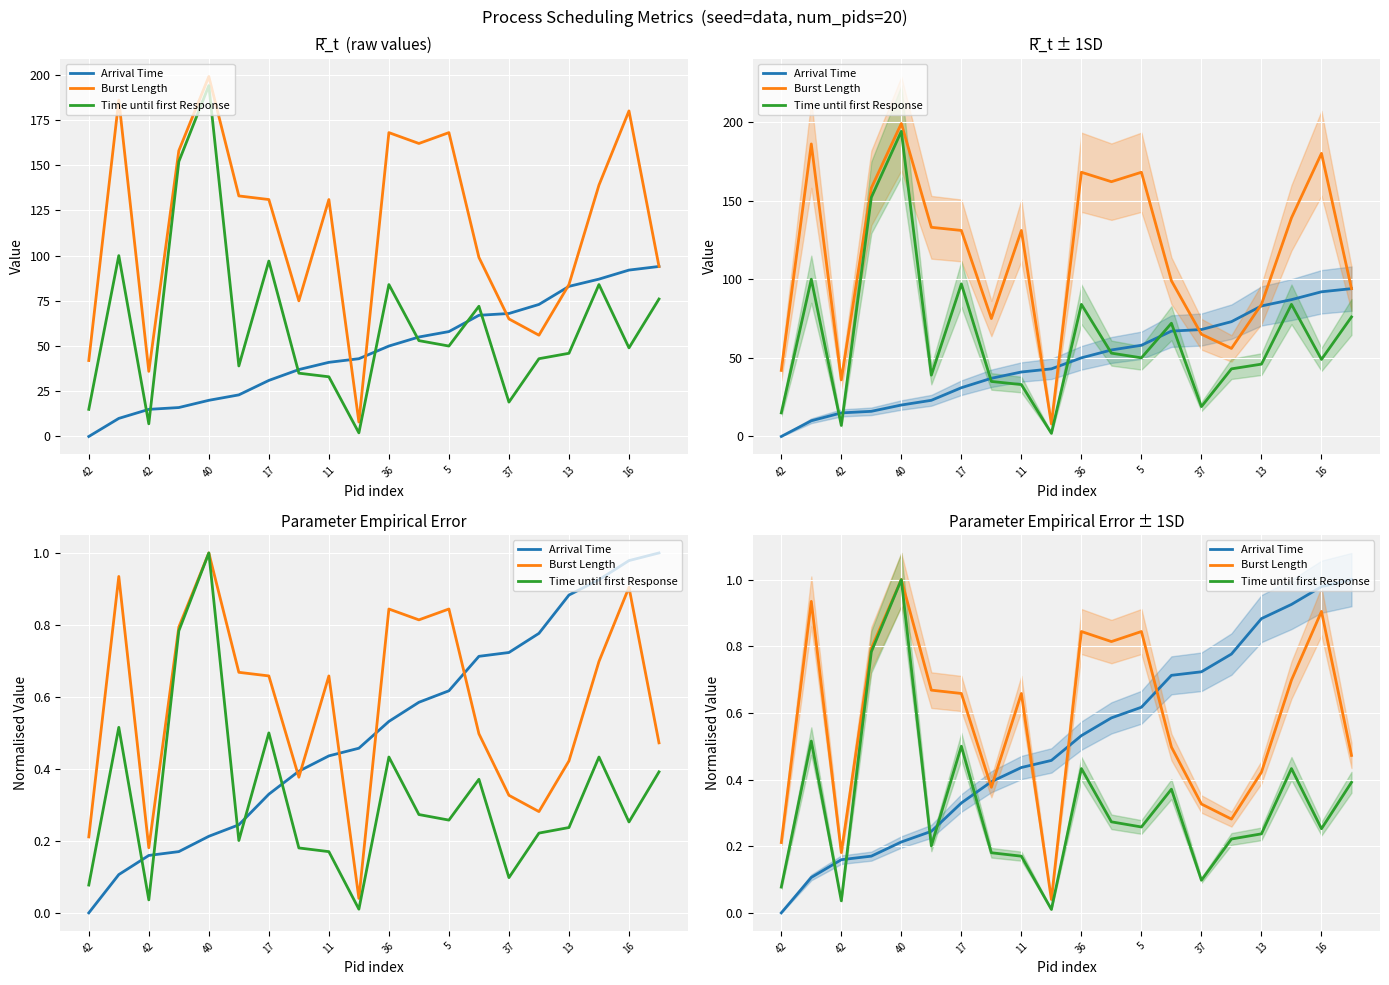

Between 36 and 16, which series saw the biggest shift?

Arrival Time